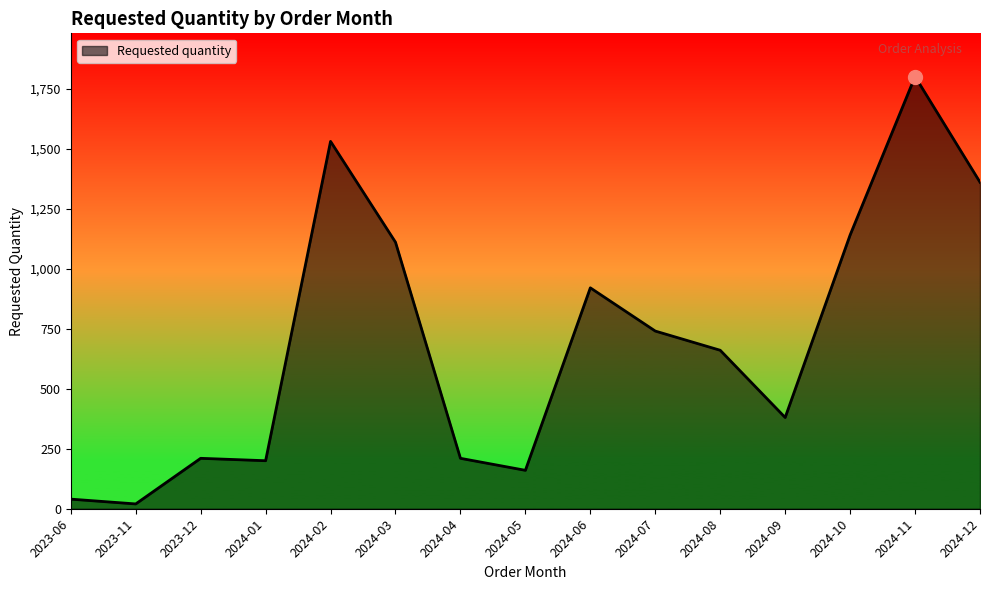

Reading right to left, extract all data points from this chart.

1360	1800	1140	380	660	740	920	160	210	1110	1530	200	210	20	40